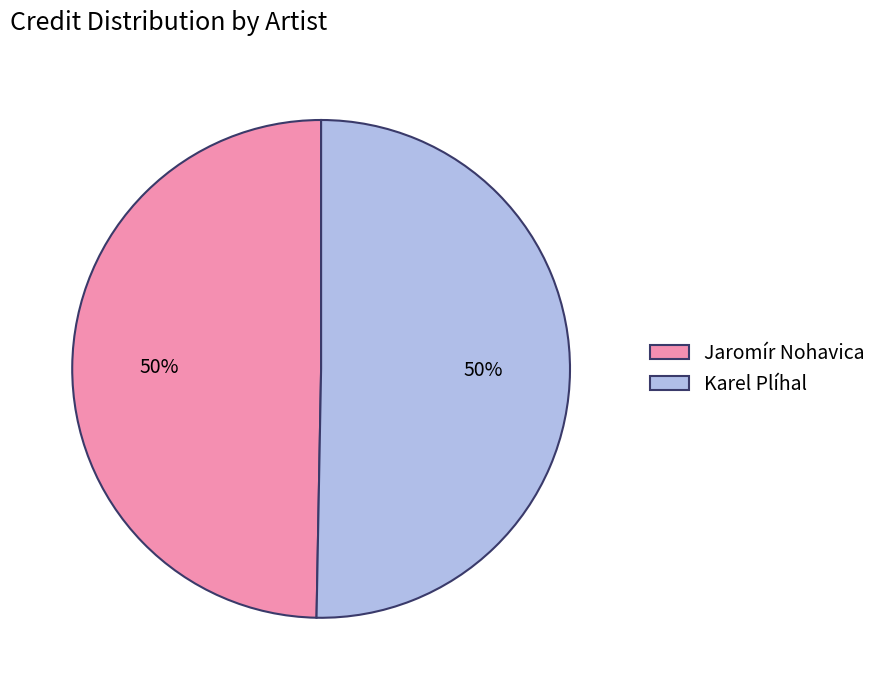

Is it true that Jaromír Nohavica is 38% of the pie?

False